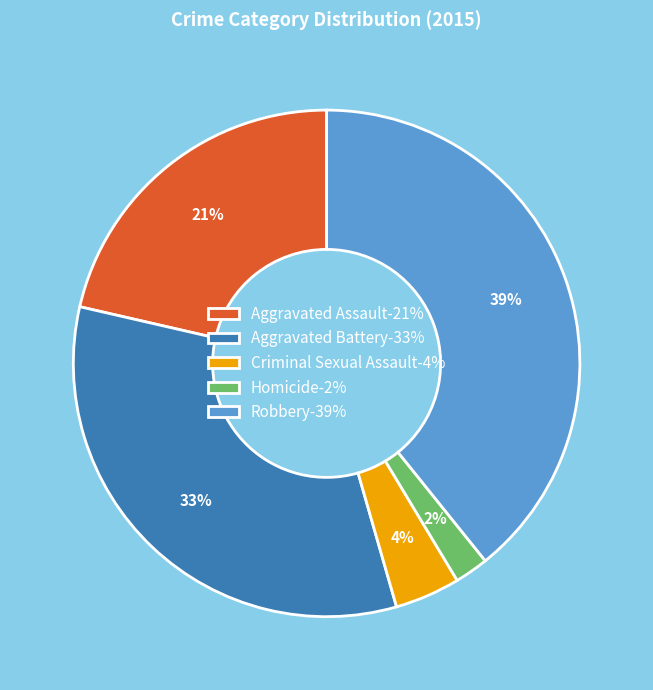

True or false: Aggravated Battery accounts for 33% of the total.

True